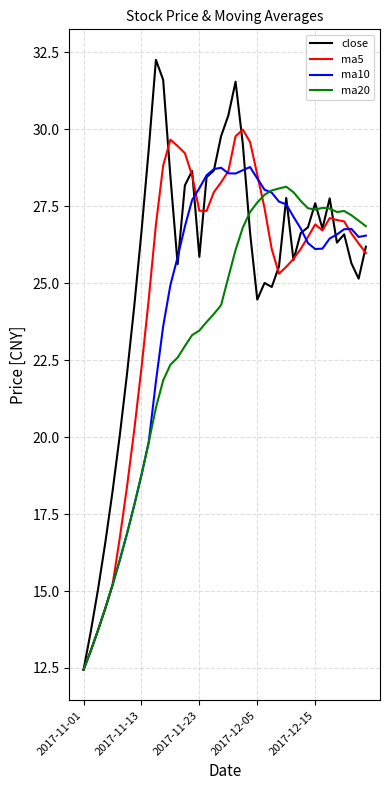

What is the average value of the ma10 series?

24.2